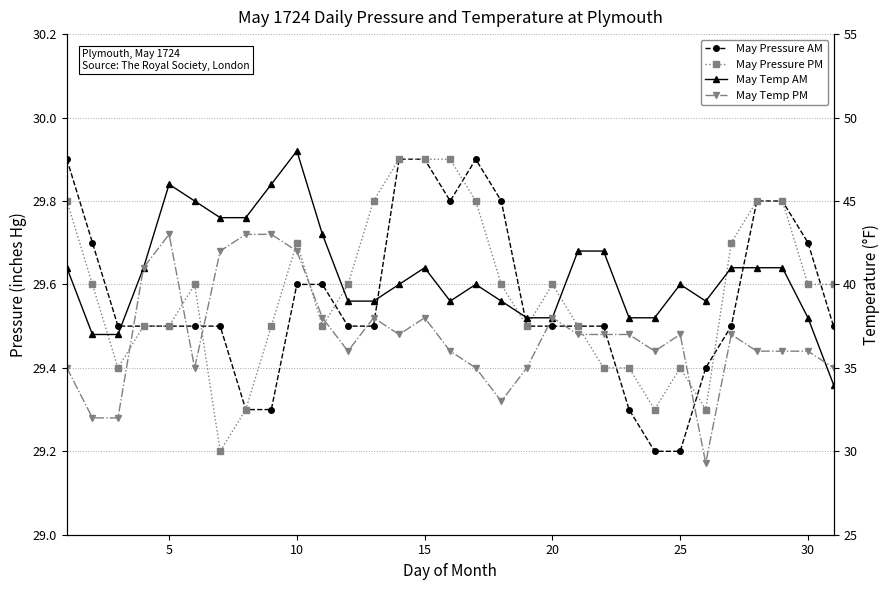

What is the difference between the maximum and minimum values in the May Temp AM series?

14.0